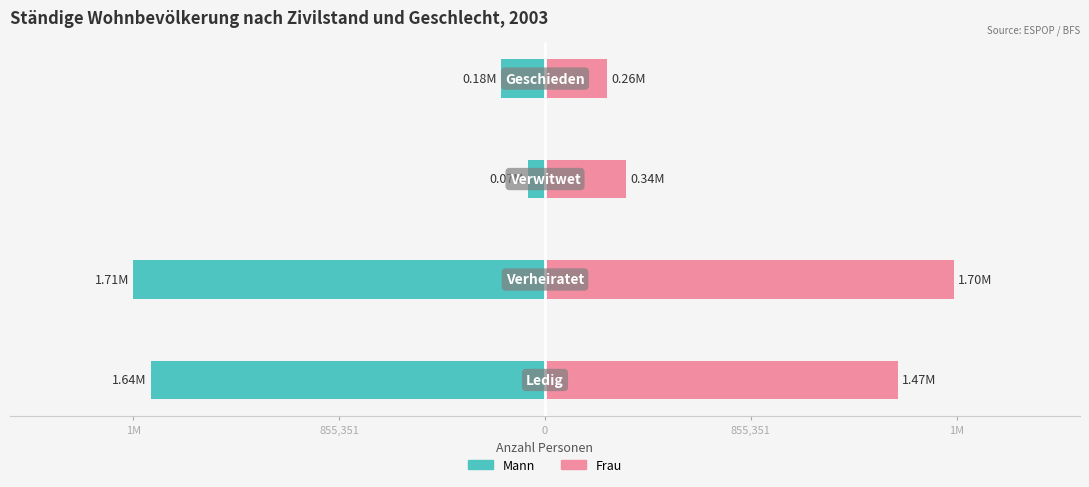

Count the number of data series in this chart.

2